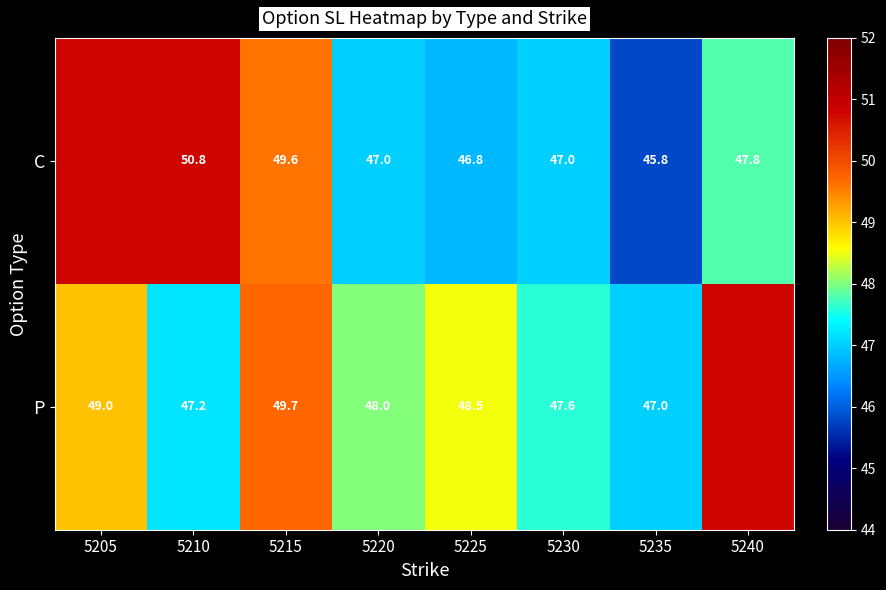

Which category has the highest value across all series?

5205